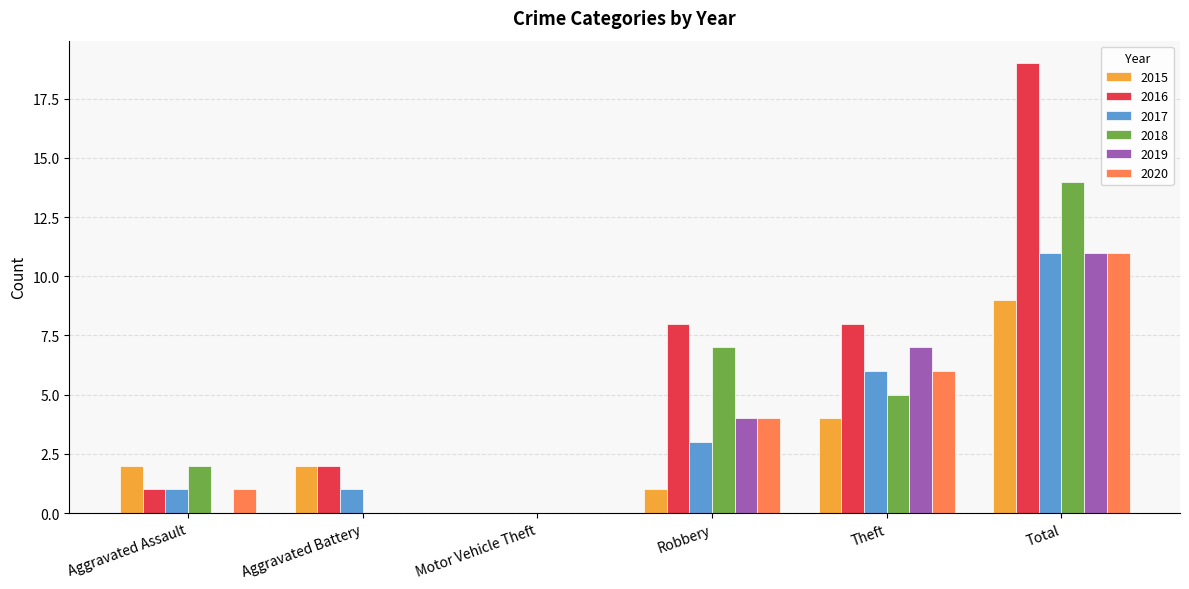

How many data points does each series have?

6